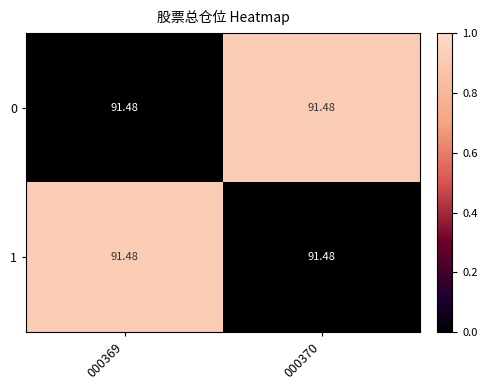

Which category has the highest value across all series?

000370